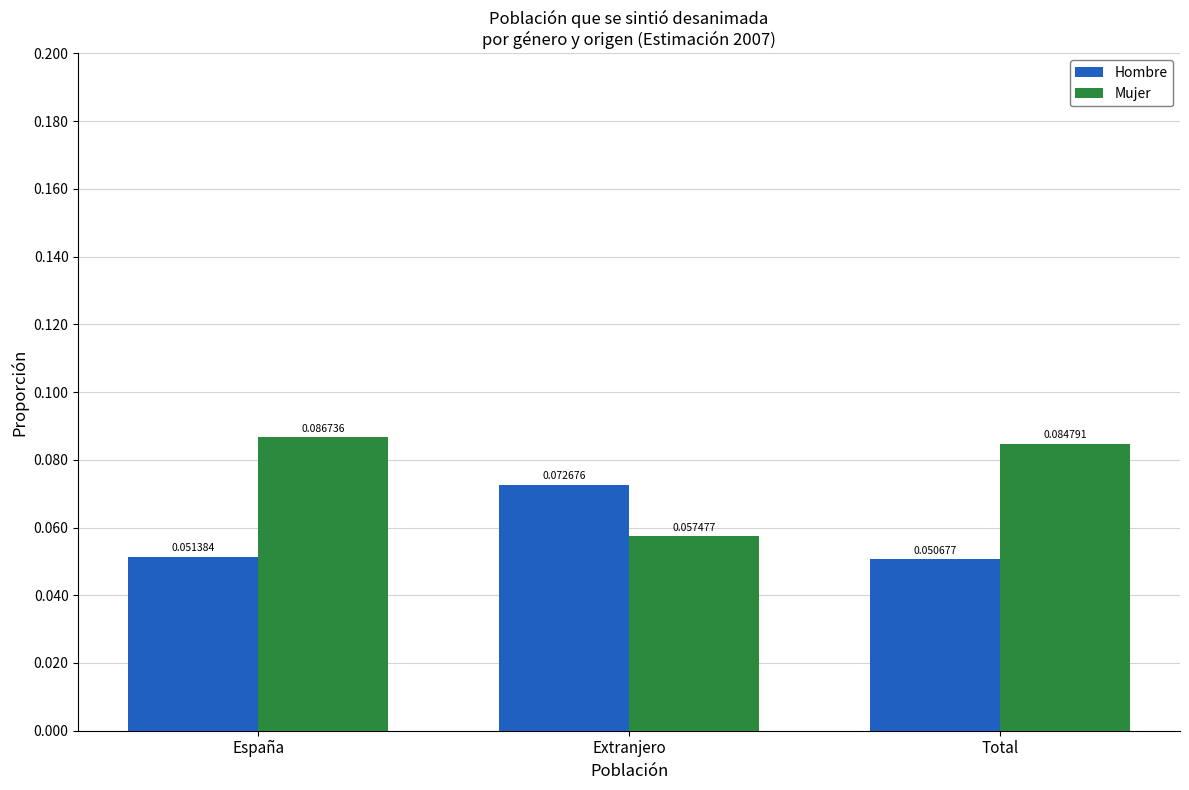

List the series in order of their overall mean, lowest first.

Hombre, Mujer